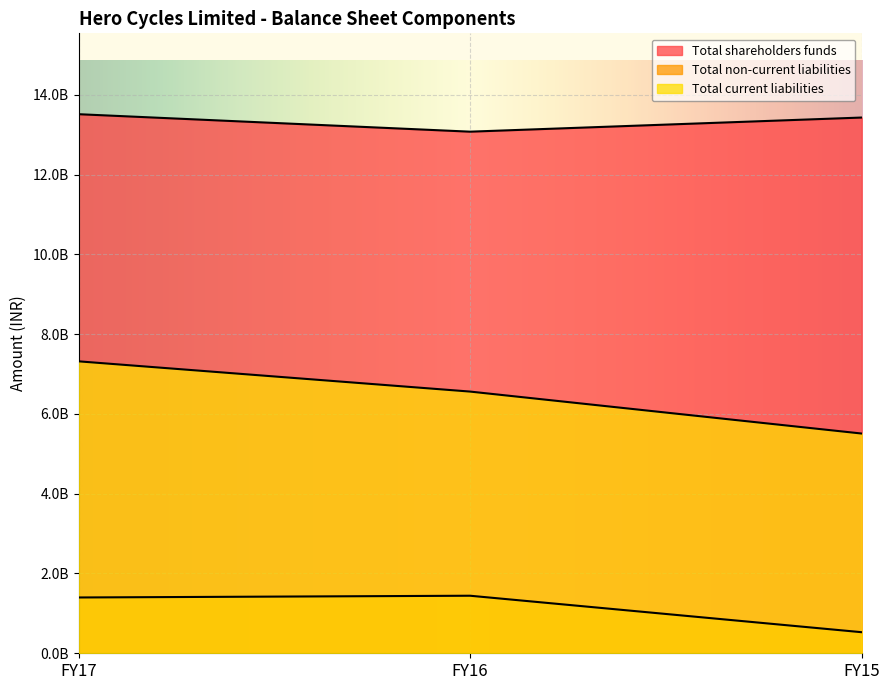

Which category has the lowest value in the Total current liabilities series?

FY15